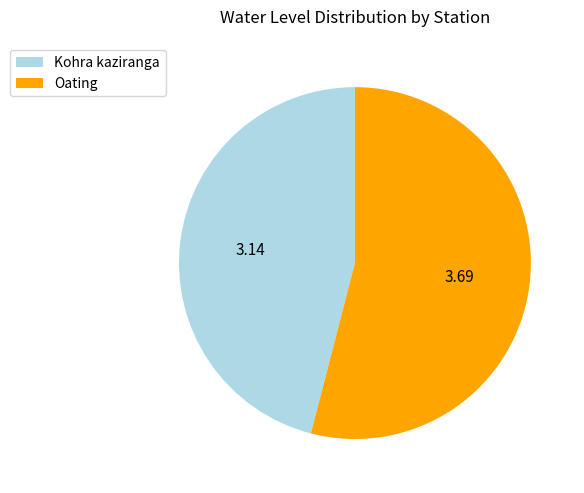

Approximately how many times larger is the value at Kohra kaziranga compared to Oating?

0.9